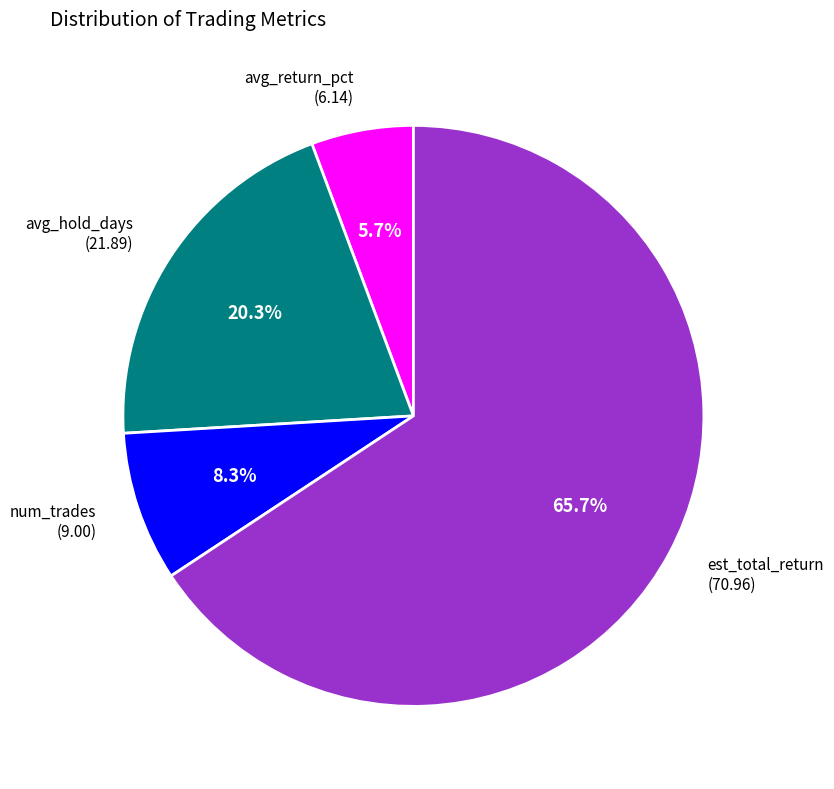

Is there any slice that represents more than half of the pie?

Yes